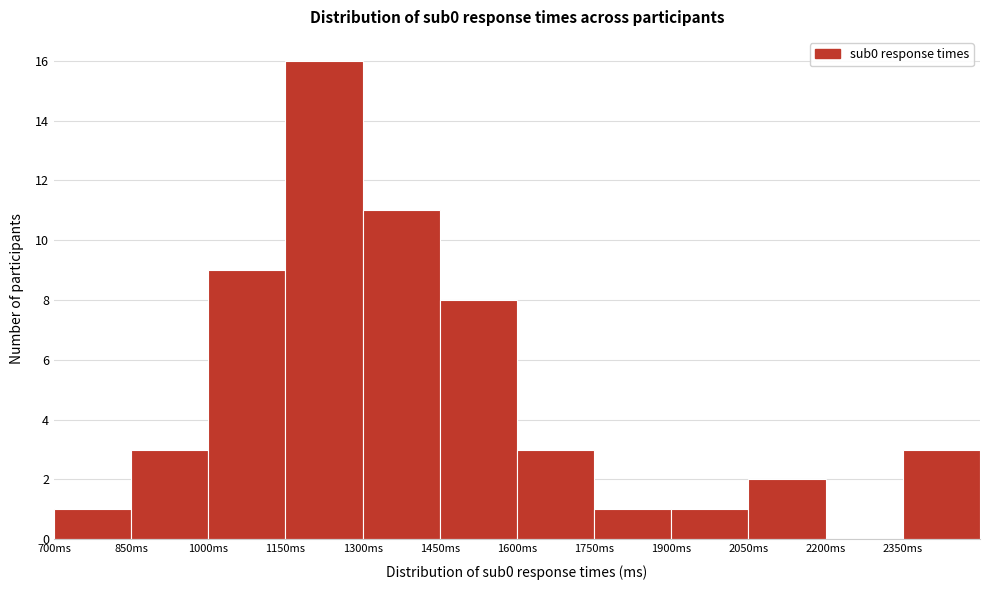

Over which range of the x-axis is the bar tallest?

1150 to 1300